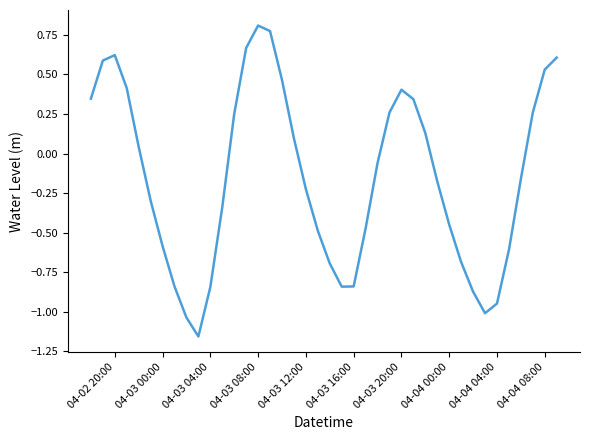

What is the sum of all values?

-6.0